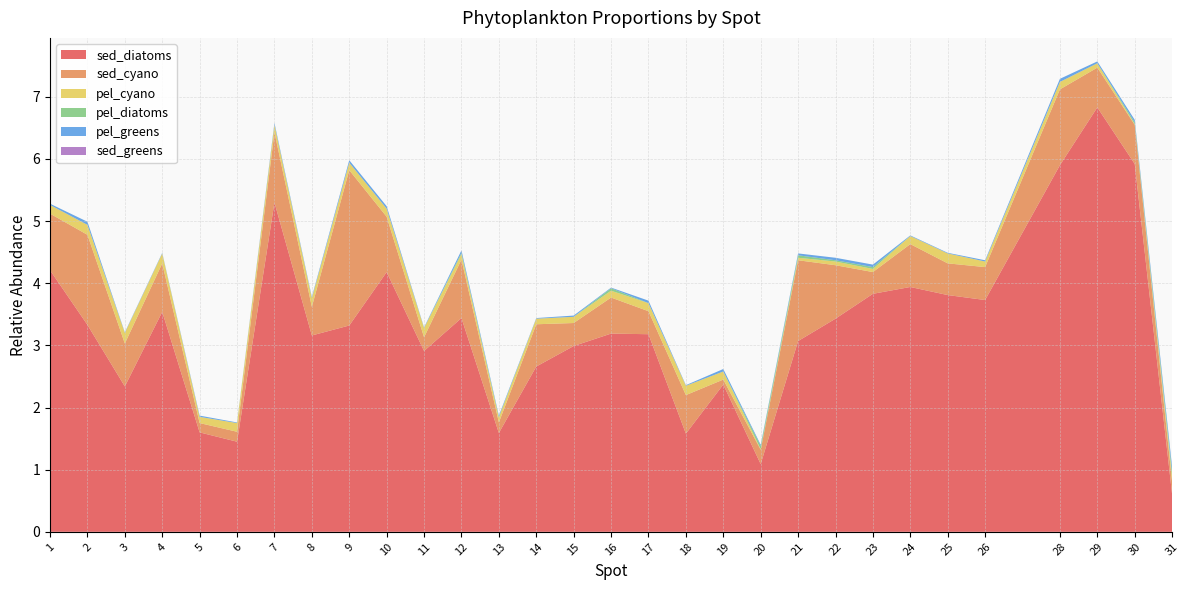

Reading left to right, extract all data points from this chart.

sed_diatoms: 1=4.2	2=3.3	3=2.3	4=3.5	5=1.6	6=1.4	7=5.3	8=3.2	9=3.3	10=4.2	11=2.9	12=3.4	13=1.6	14=2.7	15=3.0	16=3.2	17=3.2	18=1.6	19=2.4	20=1.1	21=3.1	22=3.4	23=3.8	24=3.9	25=3.8	26=3.7	28=5.9	29=6.8	30=5.9	31=0.6
sed_cyano: 1=0.9	2=1.4	3=0.7	4=0.8	5=0.1	6=0.2	7=1.1	8=0.5	9=2.5	10=0.9	11=0.2	12=0.9	13=0.2	14=0.7	15=0.4	16=0.6	17=0.4	18=0.6	19=0.1	20=0.2	21=1.3	22=0.9	23=0.3	24=0.7	25=0.5	26=0.5	28=1.2	29=0.6	30=0.6	31=0.2
pel_cyano: 1=0.1	2=0.2	3=0.2	4=0.2	5=0.1	6=0.1	7=0.1	8=0.1	9=0.1	10=0.1	11=0.1	12=0.1	13=0.1	14=0.1	15=0.1	16=0.1	17=0.1	18=0.1	19=0.1	20=0.0	21=0.0	22=0.1	23=0.1	24=0.1	25=0.2	26=0.1	28=0.1	29=0.1	30=0.0	31=0.1
pel_diatoms: 1=0.0	2=0.0	3=0.0	4=0.0	5=0.0	6=0.0	7=0.0	8=0.0	9=0.0	10=0.0	11=0.0	12=0.0	13=0.0	14=0.0	15=0.0	16=0.0	17=0.0	18=0.0	19=0.0	20=0.1	21=0.0	22=0.0	23=0.0	24=0.0	25=0.0	26=0.0	28=0.0	29=0.0	30=0.0	31=0.1
pel_greens: 1=0.0	2=0.1	3=0.0	4=0.0	5=0.0	6=0.0	7=0.0	8=0.0	9=0.0	10=0.0	11=0.0	12=0.0	13=0.0	14=0.0	15=0.0	16=0.0	17=0.0	18=0.0	19=0.0	20=0.0	21=0.0	22=0.0	23=0.0	24=0.0	25=0.0	26=0.0	28=0.1	29=0.0	30=0.0	31=0.1
sed_greens: 1=0.0	2=0.0	3=0.0	4=0.0	5=0.0	6=0.0	7=0.0	8=0.0	9=0.0	10=0.0	11=0.0	12=0.0	13=0.0	14=0.0	15=0.0	16=0.0	17=0.0	18=0.0	19=0.0	20=0.0	21=0.0	22=0.0	23=0.0	24=0.0	25=0.0	26=0.0	28=0.0	29=0.0	30=0.0	31=0.0